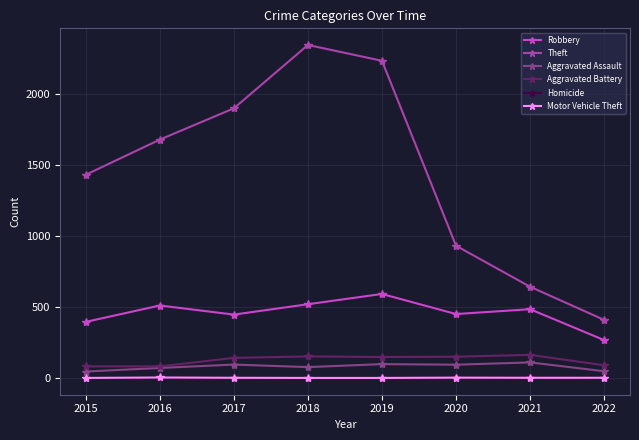

In Aggravated Assault, how many points are lower than both neighbors (excluding endpoints)?

2